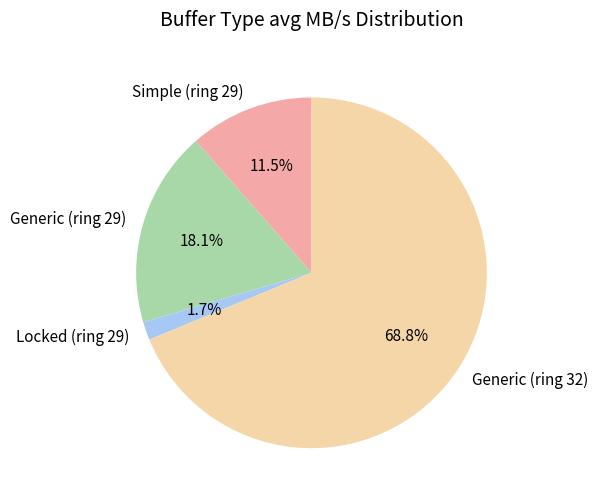

What percentage is the Generic (ring 32) slice, to the nearest percent?

69%